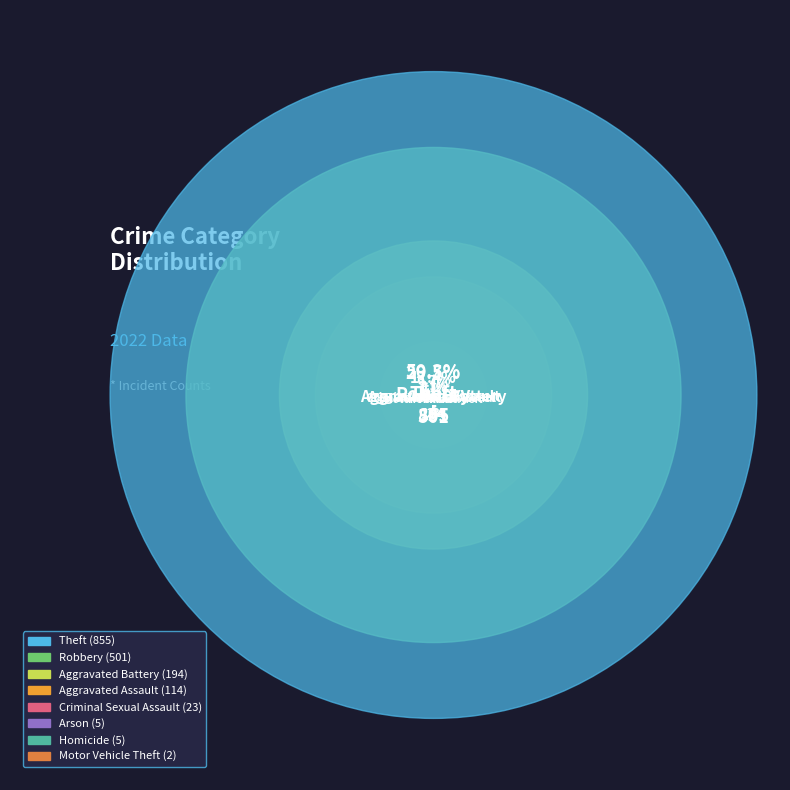

To the nearest percent, what is the average slice percentage?

12%